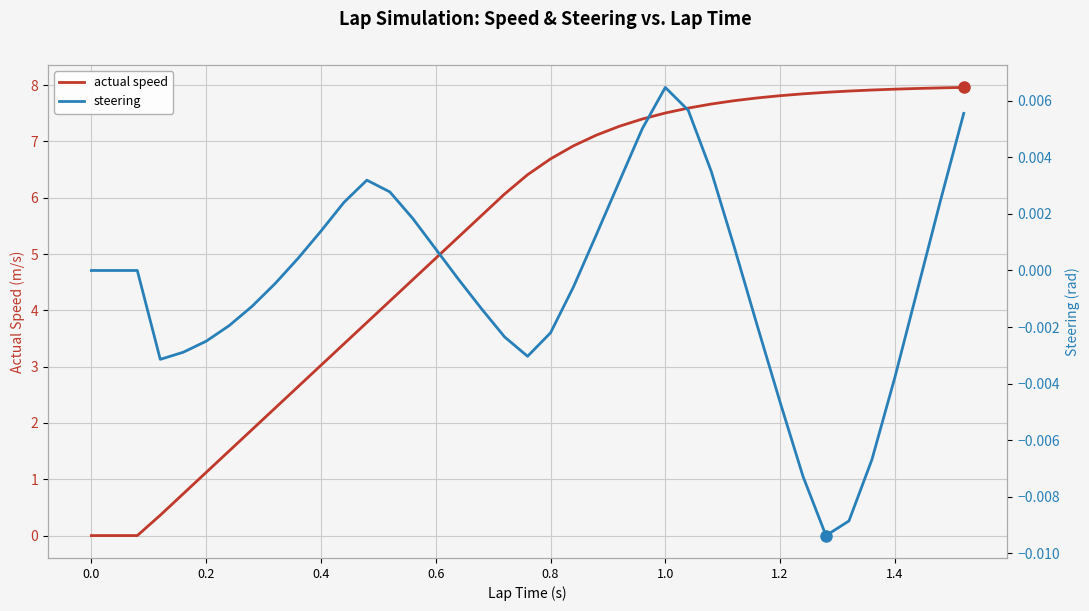

At how many categories does at least one series exceed 7?

17